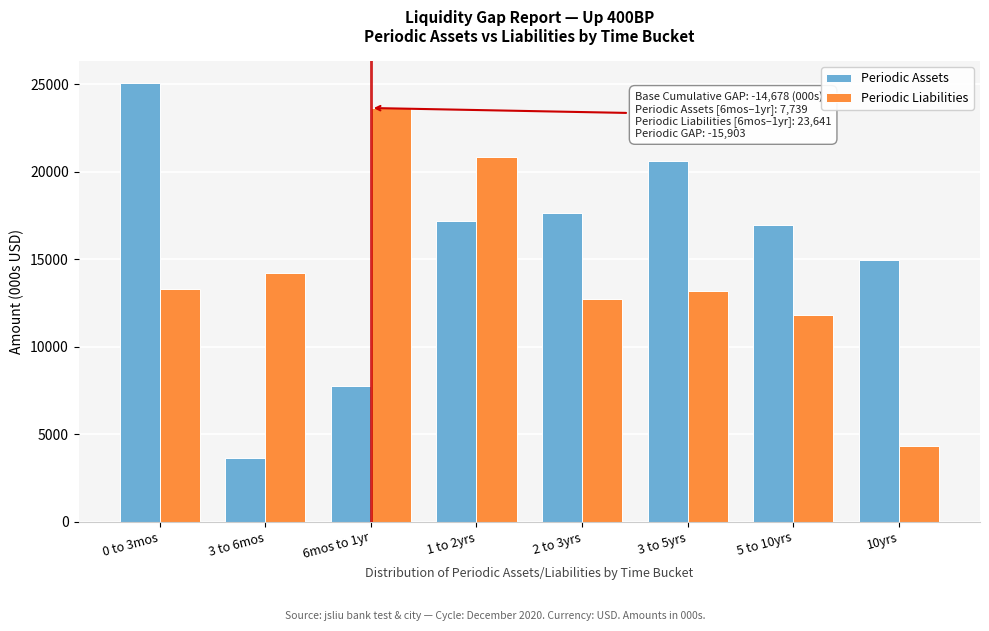

Reading left to right, transcribe all the data shown in this chart.

Periodic Assets: 25072.2	3652.0	7739.0	17201.4	17611.3	20612.7	16943.1	14931.9
Periodic Liabilities: 13300.3	14200.3	23641.5	20850.6	12700.3	13170.3	11813.5	4337.3